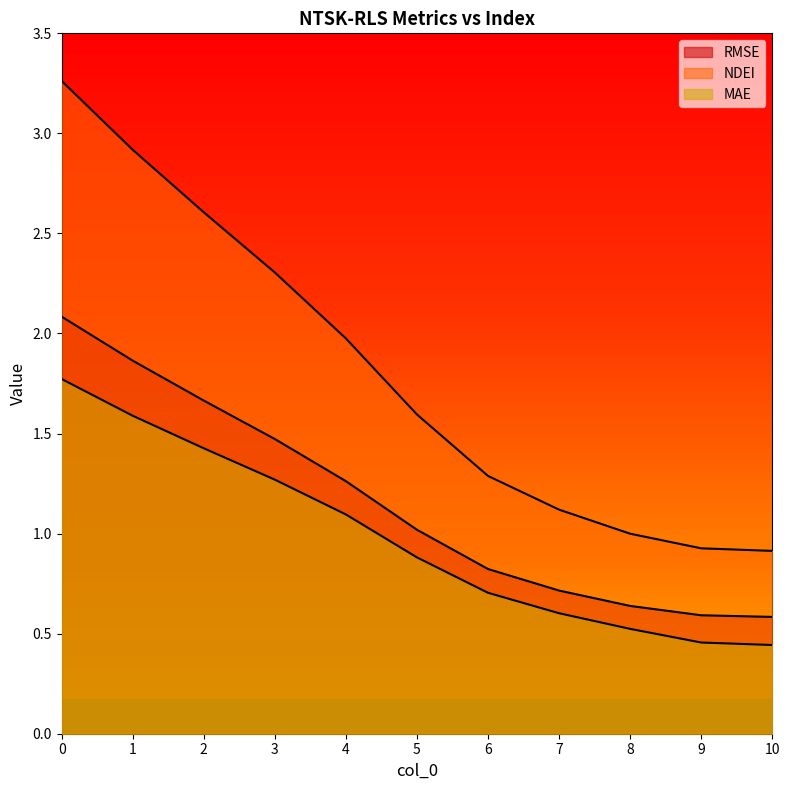

Which series has the largest total across all categories?

NDEI